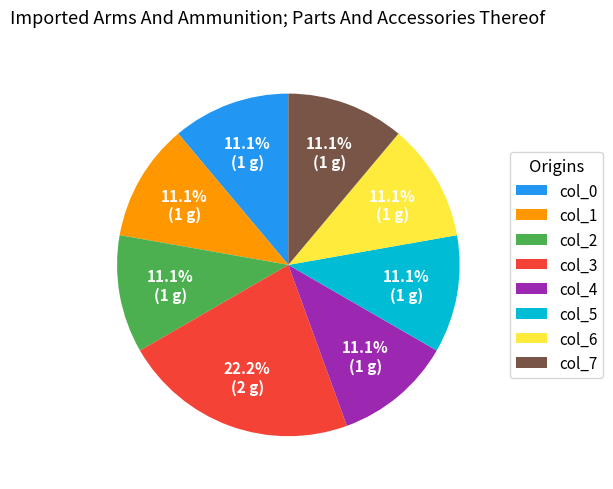

Combined, do col_0 and col_4 account for over 50%?

No